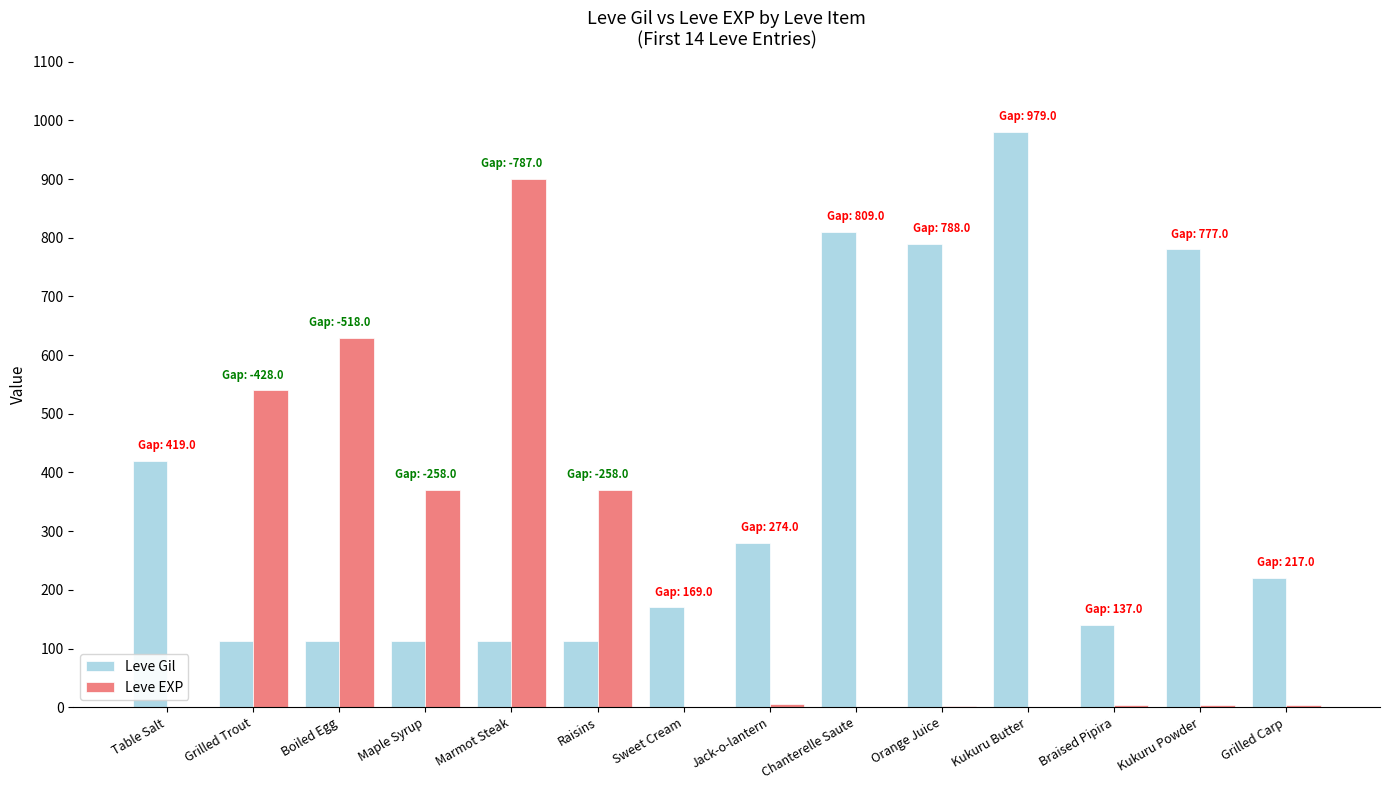

Is it true that Leve Gil equals 112 at Grilled Trout?

True